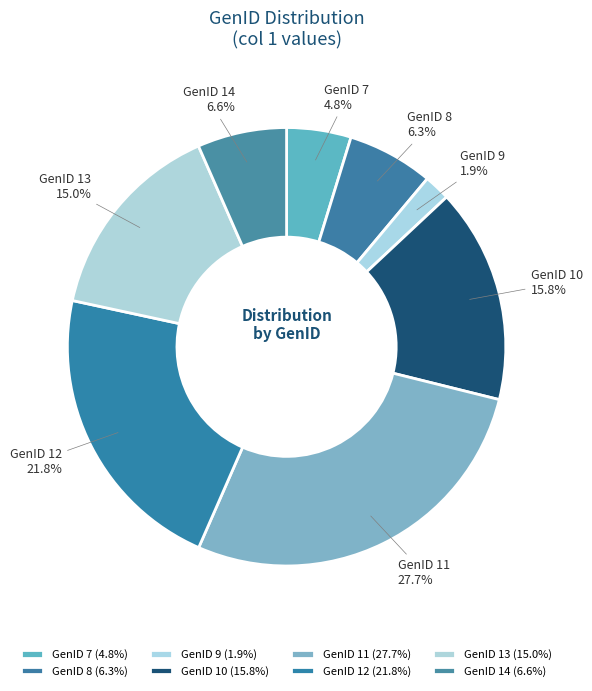

Which slice is the smallest?

GenID 9